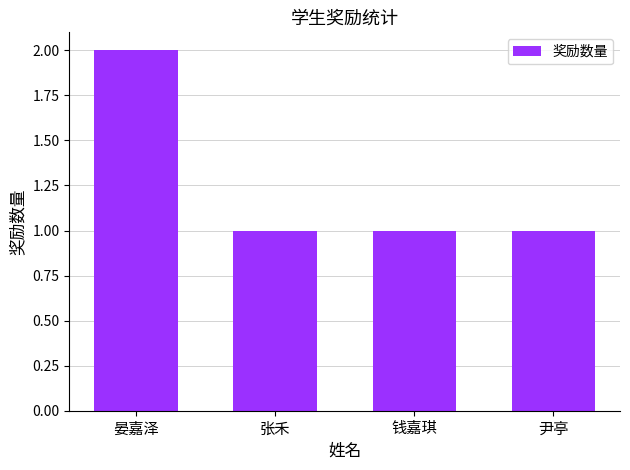

The value at 尹亭 is 1. True or false?

True